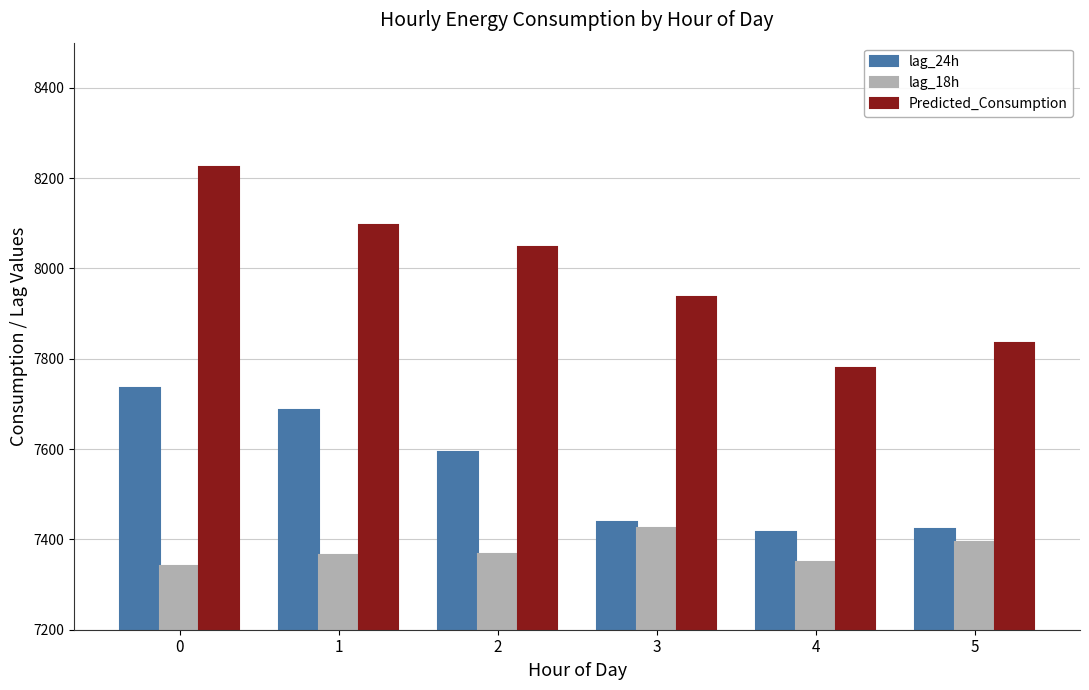

How many categories are shown in the chart?

6